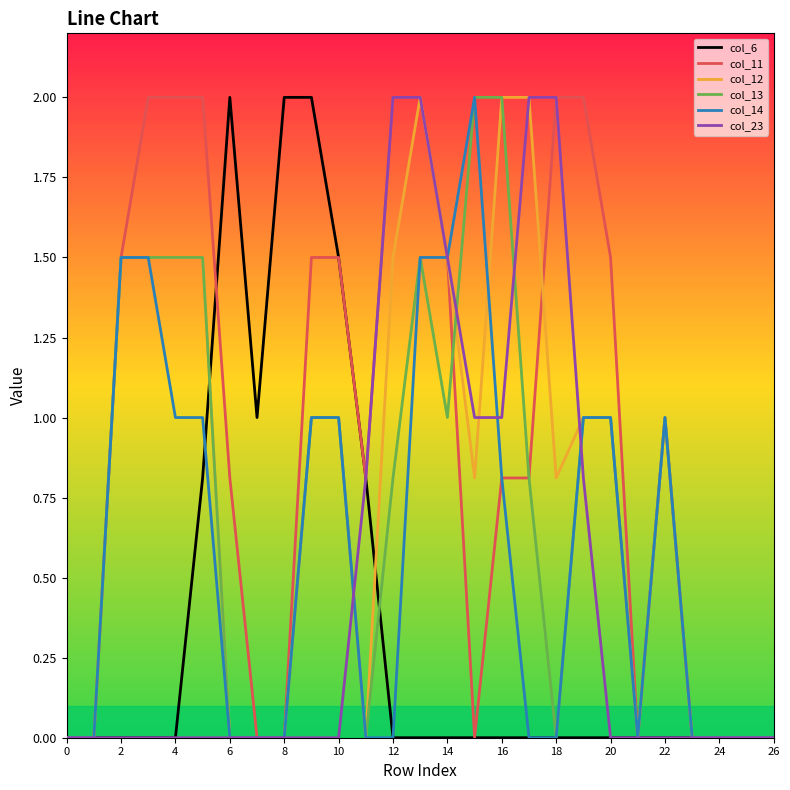

What are all the series names shown in the legend?

col_6, col_11, col_12, col_13, col_14, col_23